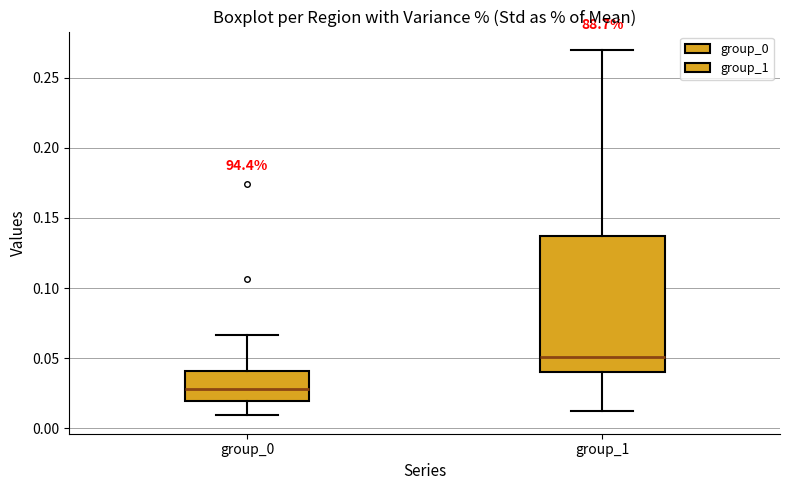

Which box is the tallest, from its lower edge to its upper edge?

group_1